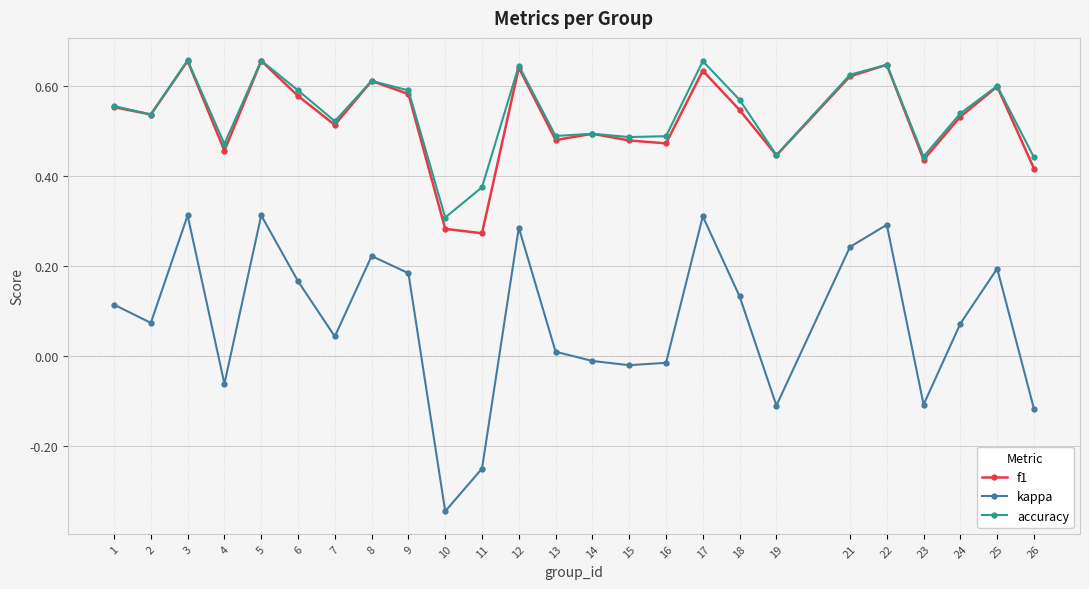

What are all the series names shown in the legend?

f1, kappa, accuracy